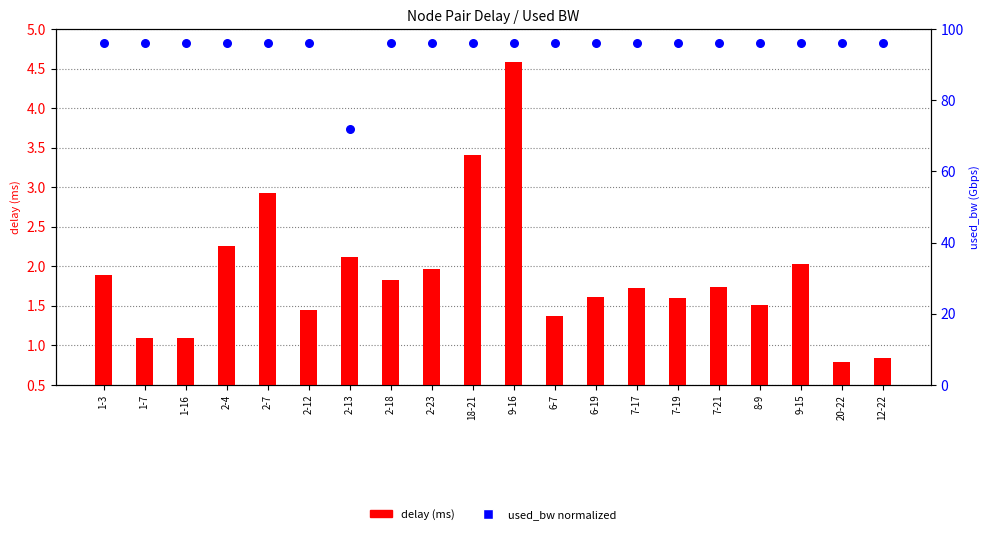

At how many categories does at least one series exceed 74?

19